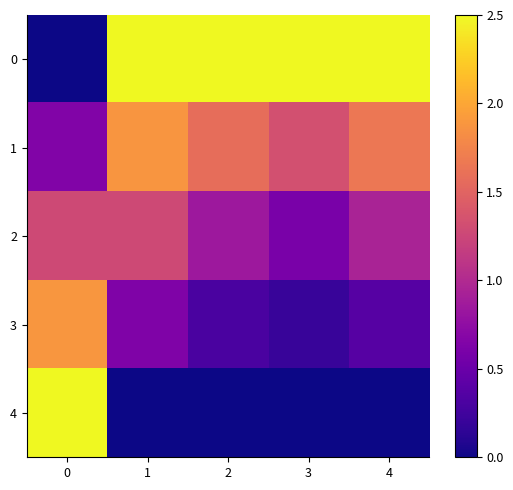

At how many categories does at least one series exceed 2?

5